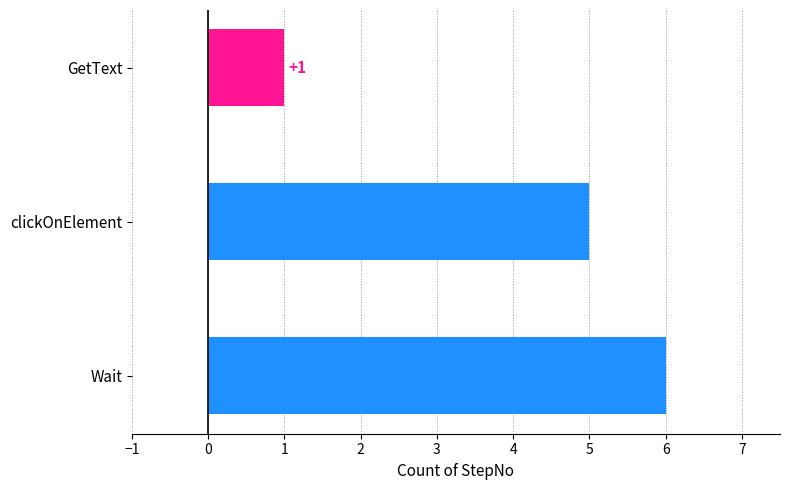

Does the chart contain any negative values?

No